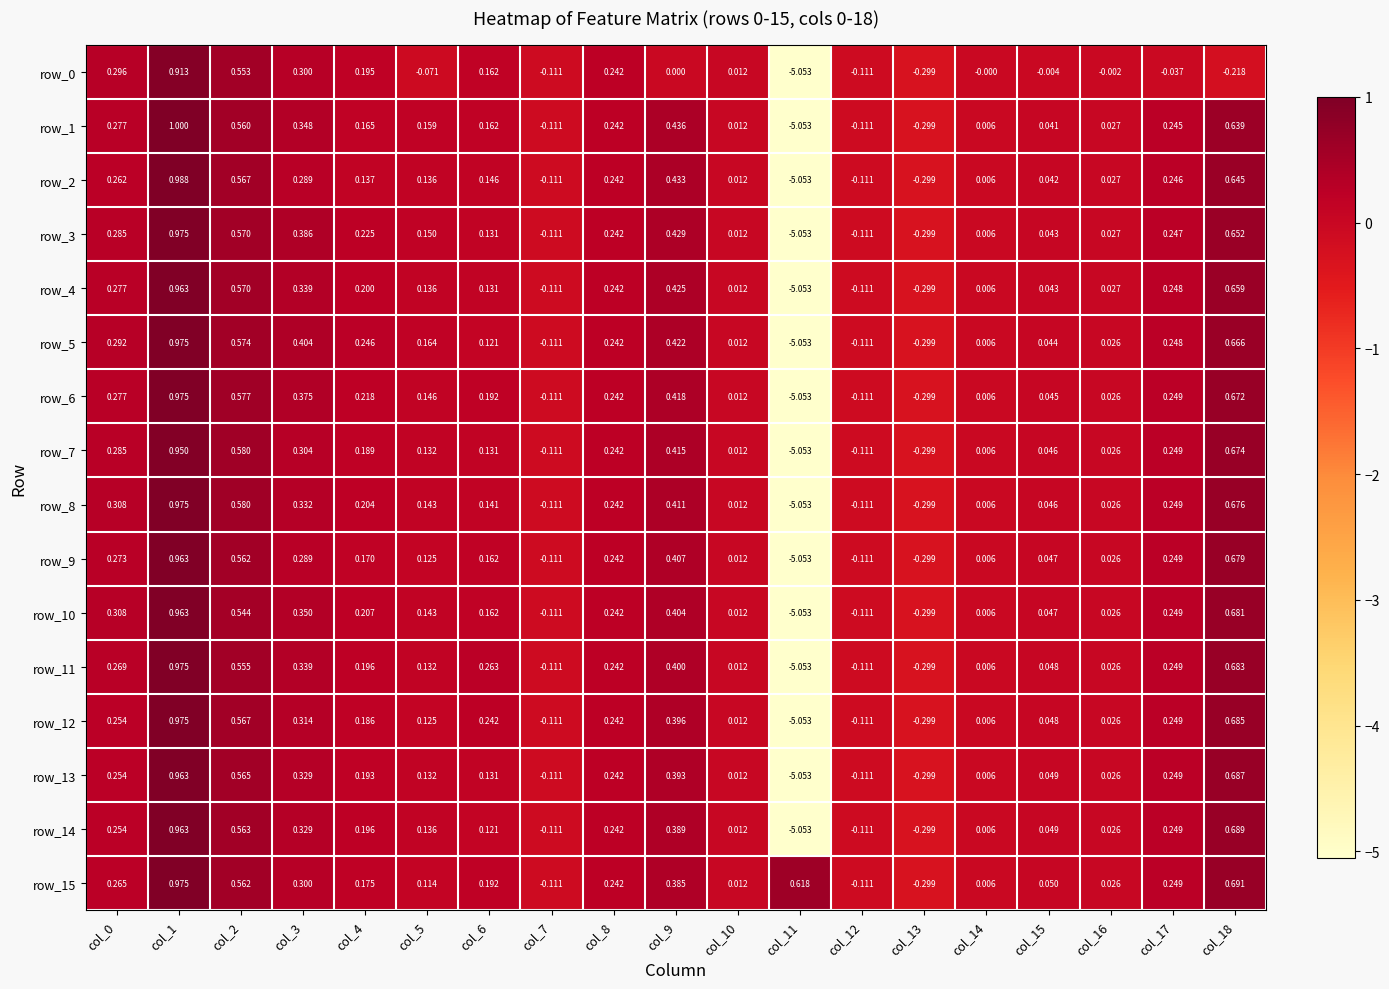

Is the value of row_15 at col_0 greater than the value of row_0 at col_14?

Yes